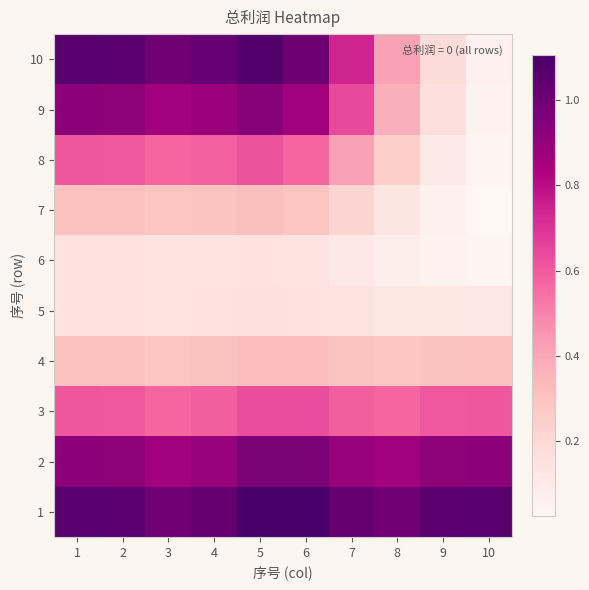

Between 1 and 6, which series saw the biggest shift?

10